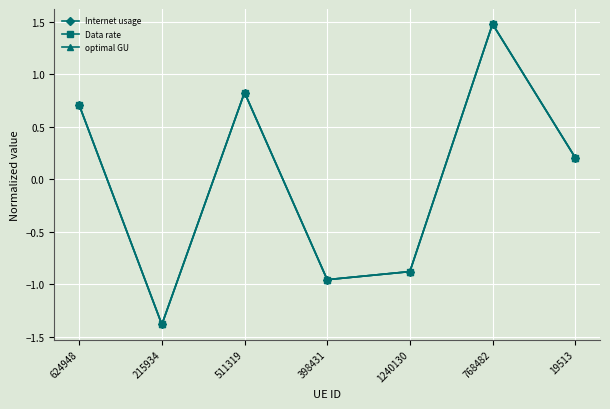

True or false: Data rate and Internet usage intersect in this chart.

False